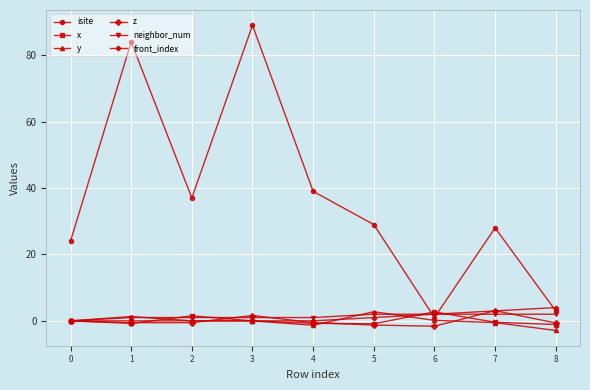

What is the spread (max minus min) of values at 7?

28.5